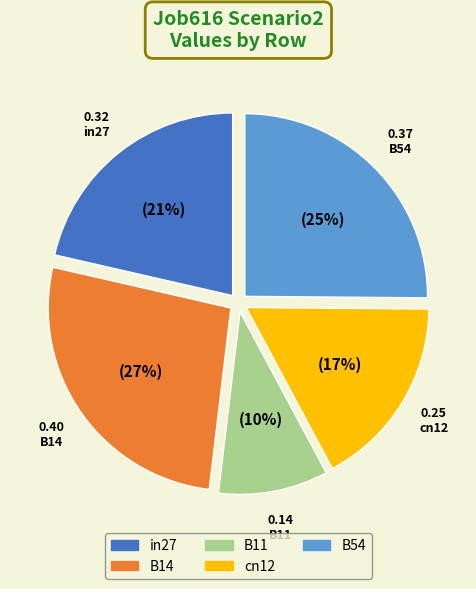

Is it true that B11 is 10% of the pie?

True